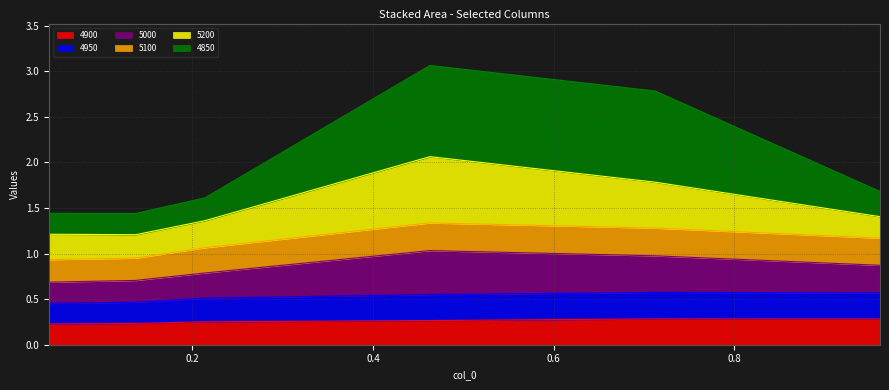

Does the chart display data point markers on the line(s)?

No